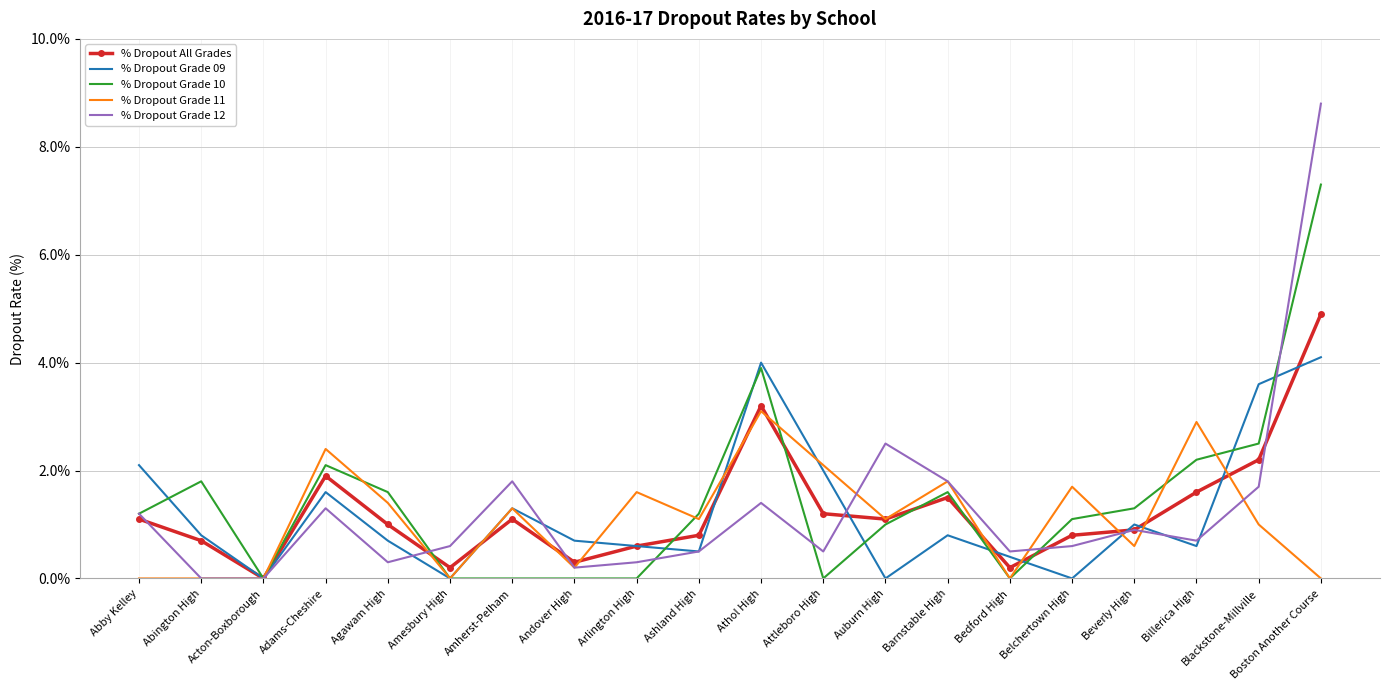

True or false: % Dropout All Grades and % Dropout Grade 12 intersect in this chart.

True